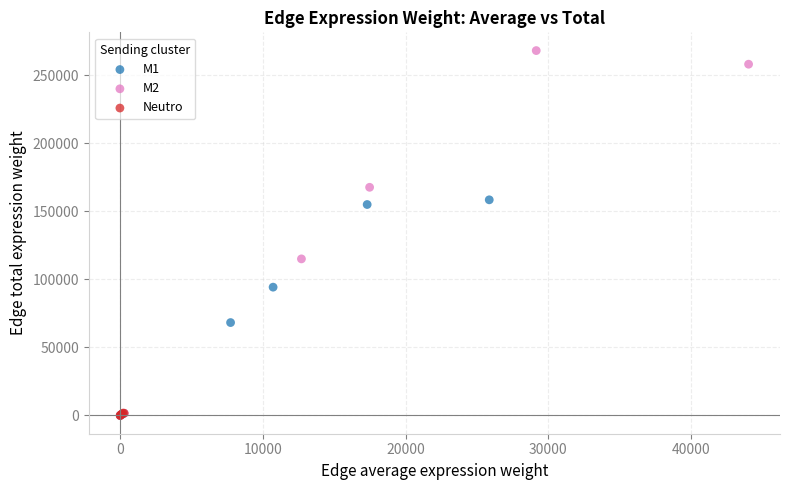

Which series has the largest Y range (max minus min)?

M2